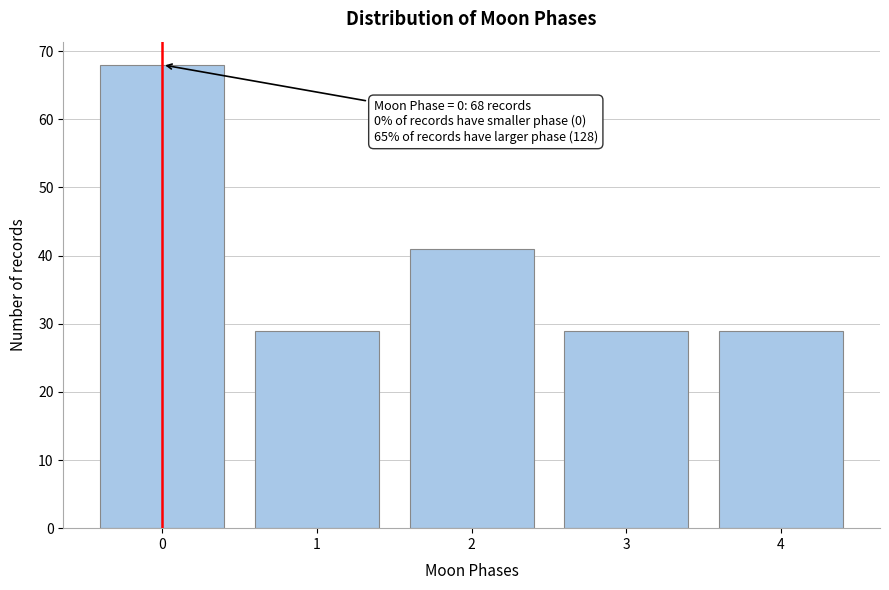

Reading left to right, transcribe all the data shown in this chart.

68	29	41	29	29